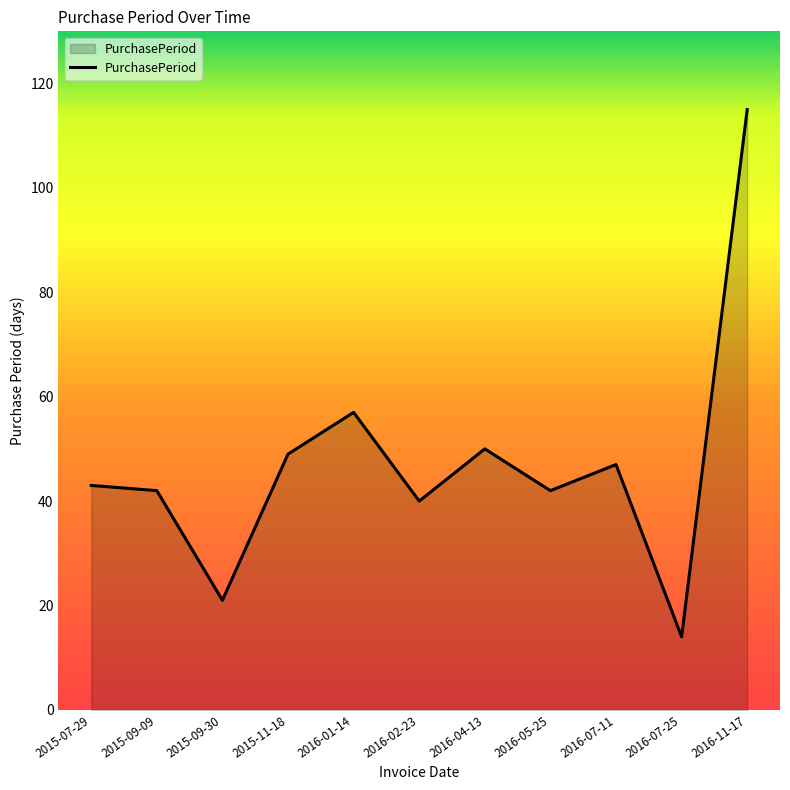

Reading left to right, what are all the values shown in this chart?

2015-07-29=43	2015-09-09=42	2015-09-30=21	2015-11-18=49	2016-01-14=57	2016-02-23=40	2016-04-13=50	2016-05-25=42	2016-07-11=47	2016-07-25=14	2016-11-17=115